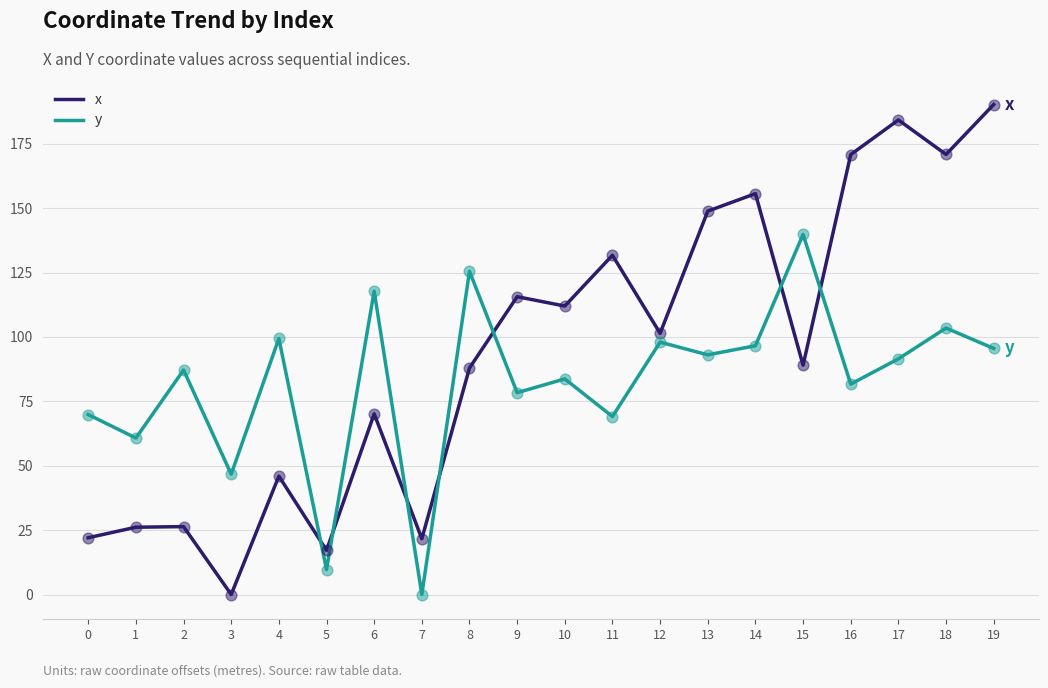

At how many categories does at least one series exceed 105?

12